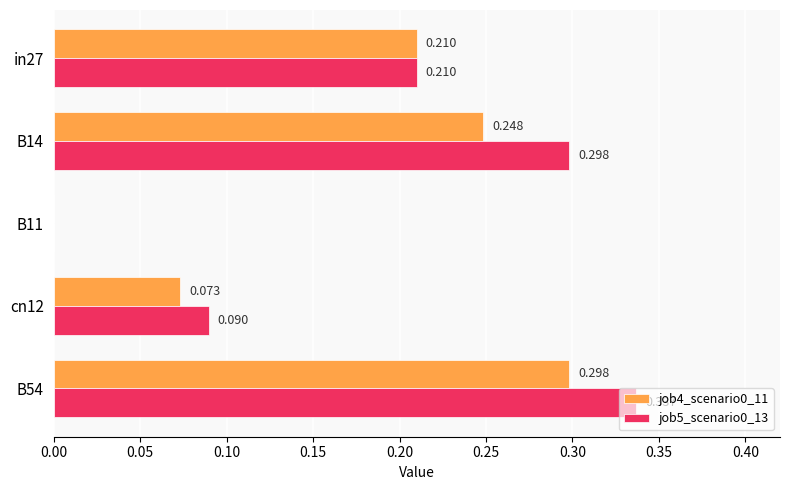

What are all the series names shown in the legend?

job4_scenario0_11, job5_scenario0_13